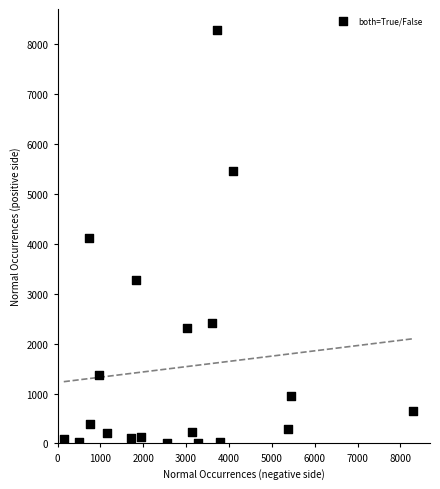

What is the range of X values (max minus min)?

8136